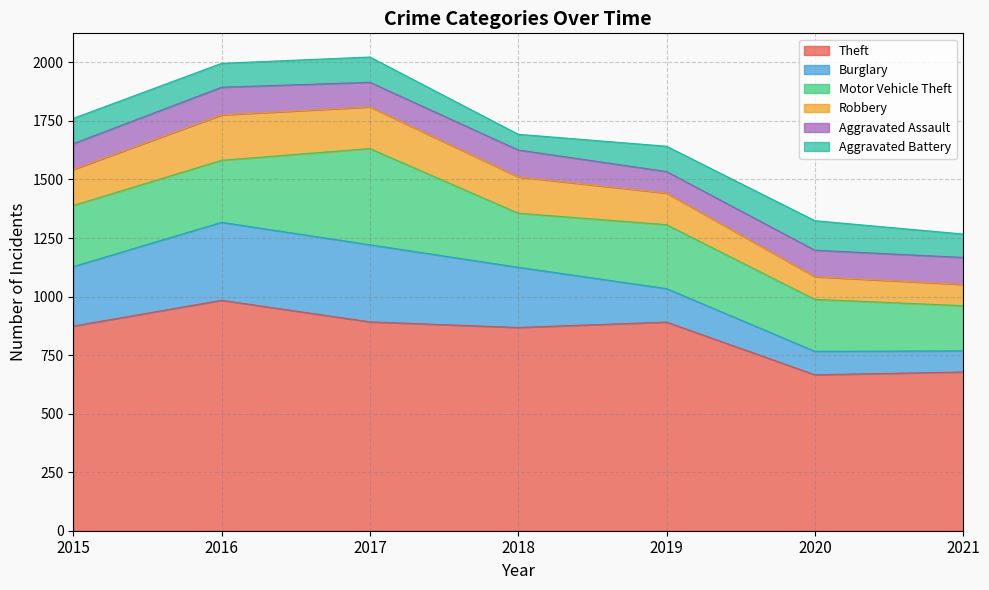

Where is Aggravated Assault nearest to the value 105?

2017